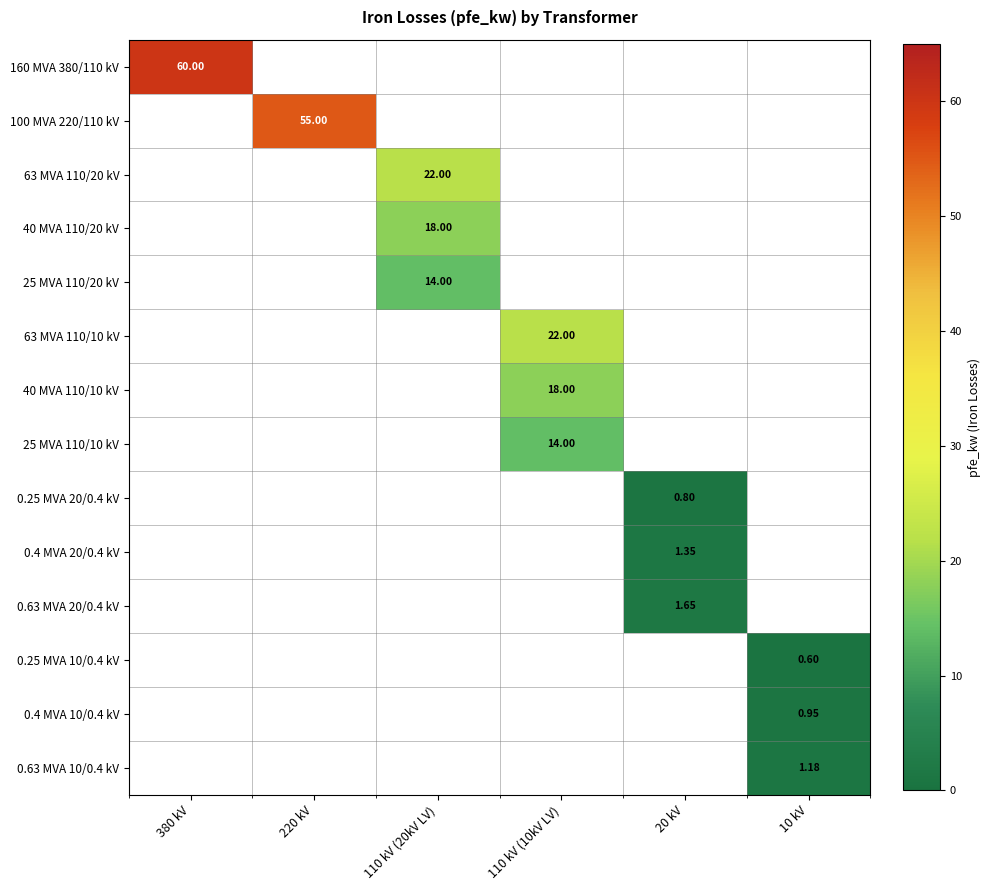

Between 110 kV (10kV LV) and 380 kV, which is larger?

380 kV